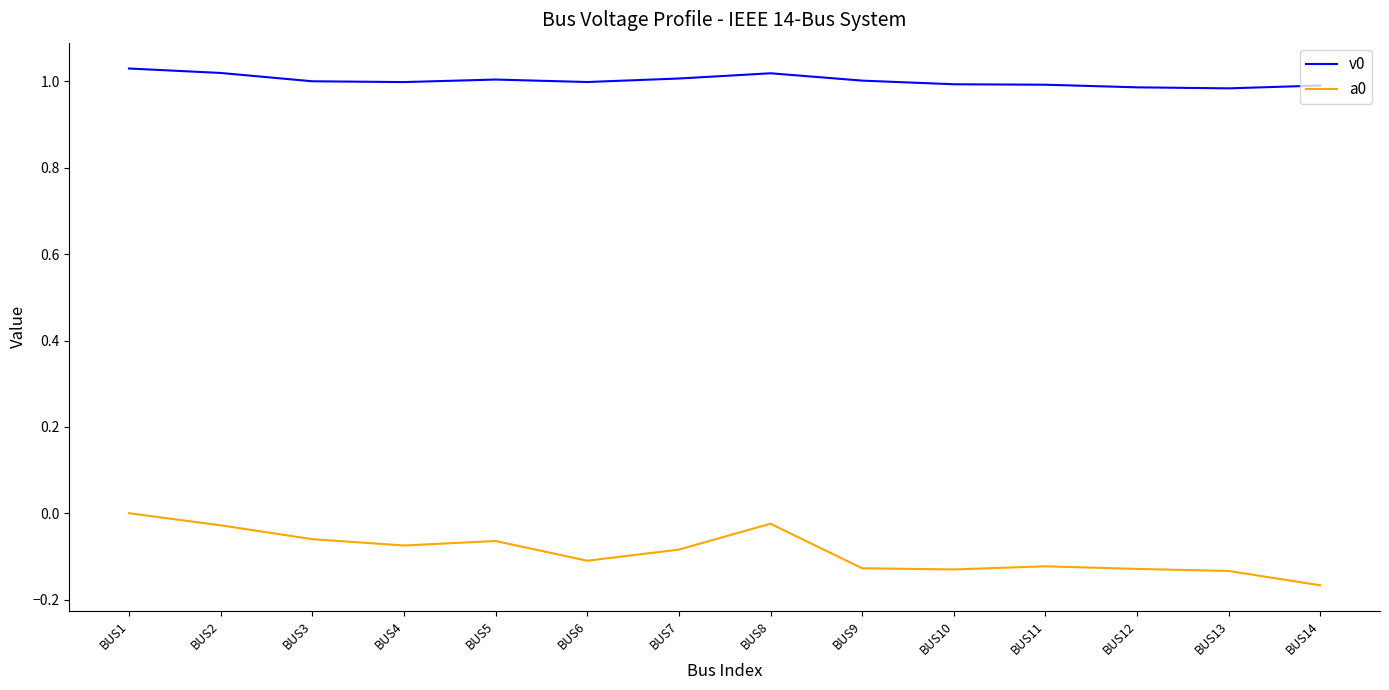

True or false: a0 and v0 intersect in this chart.

False